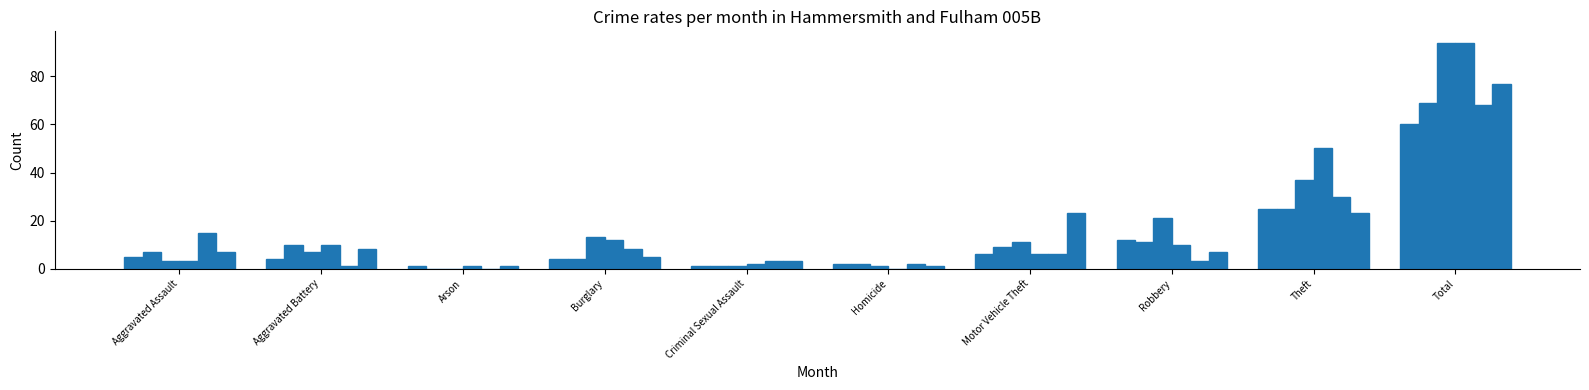

How many series are shown in this chart?

6